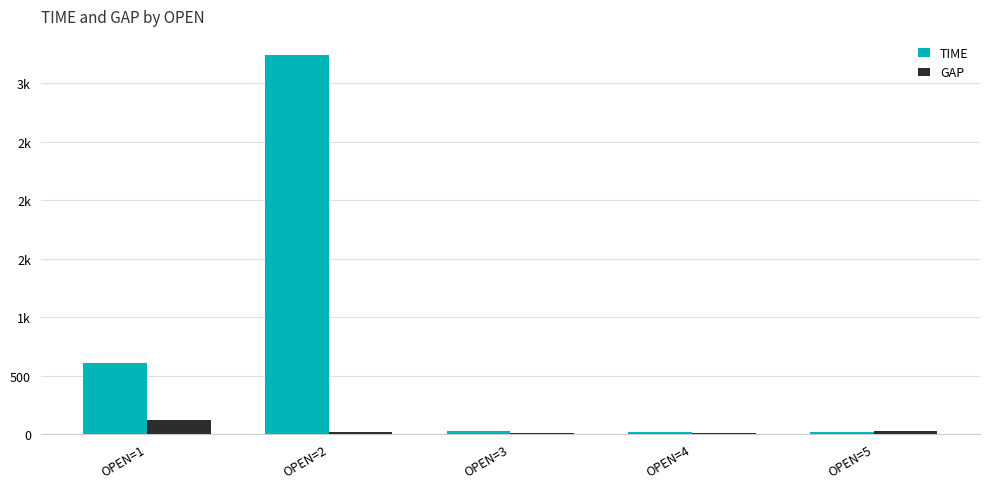

What is the difference between the maximum and minimum values in the TIME series?

3223.4